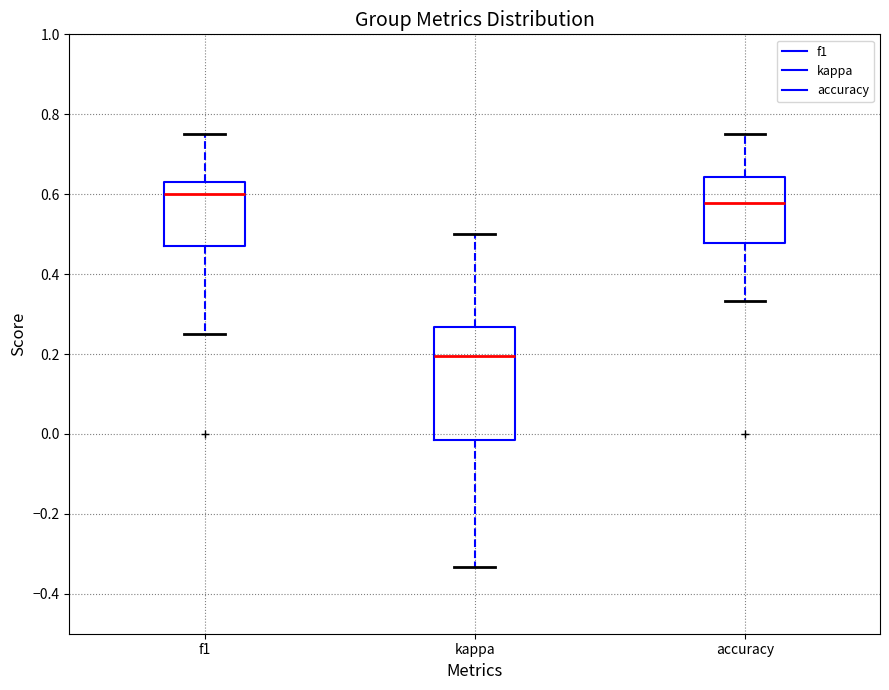

Reading left to right, read every box against the y-axis: the position of its median line, the range the box covers, and the ends of its whiskers. The values are not printed on the chart, so give them approximately, as read against the axis.

f1: median 0.60, box 0.48 to 0.64, whiskers 0.26 to 0.76
kappa: median 0.20, box -0.02 to 0.26, whiskers -0.34 to 0.50
accuracy: median 0.58, box 0.48 to 0.64, whiskers 0.34 to 0.76